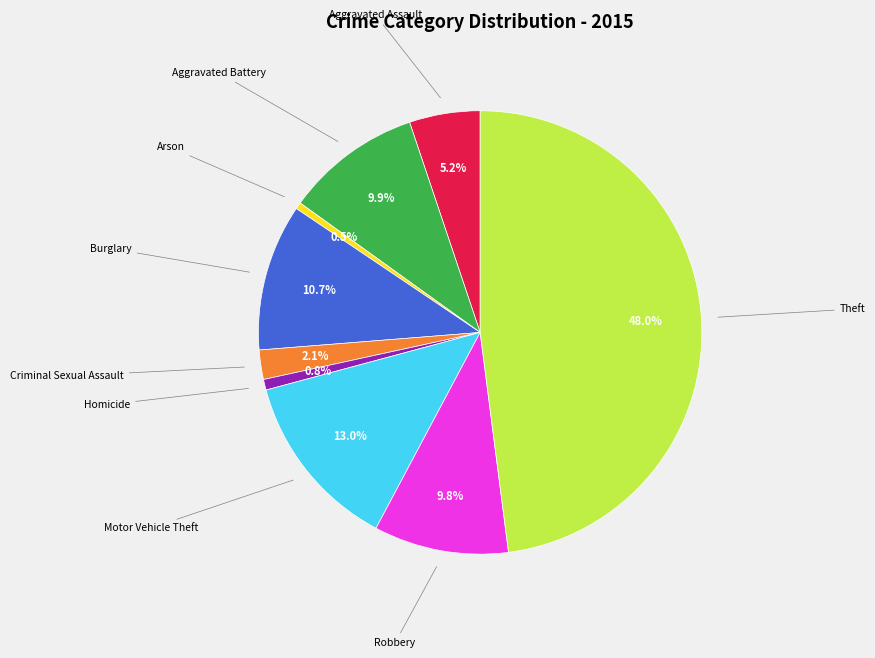

Does any single category account for the majority?

No